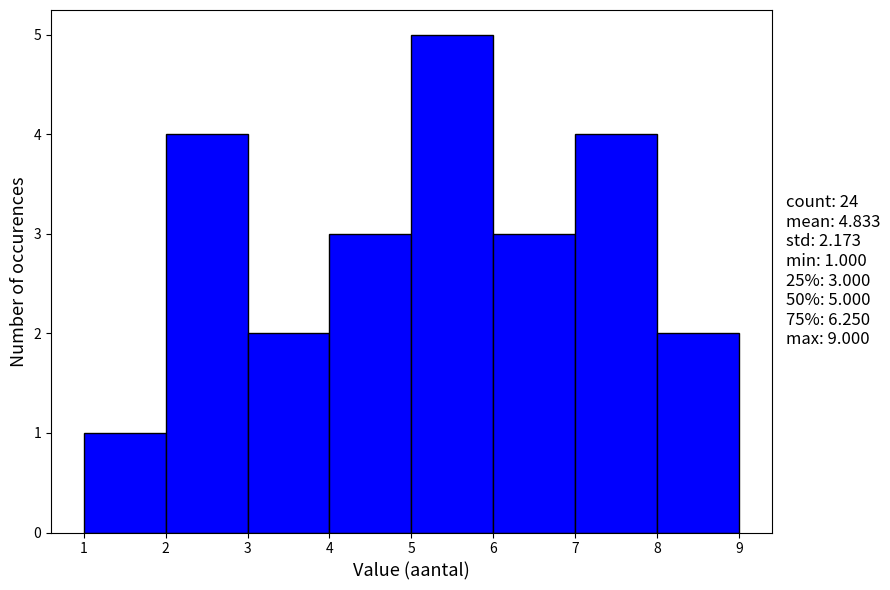

Which range on the x-axis has the tallest bar?

5 to 6